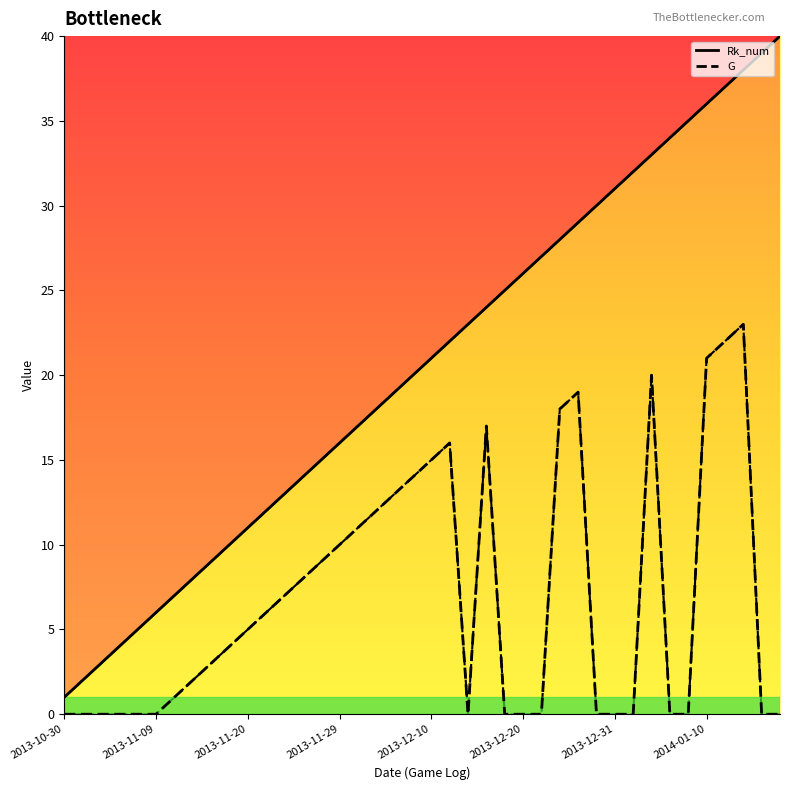

The G series shows -13 at 2014-01-21. True or false?

False